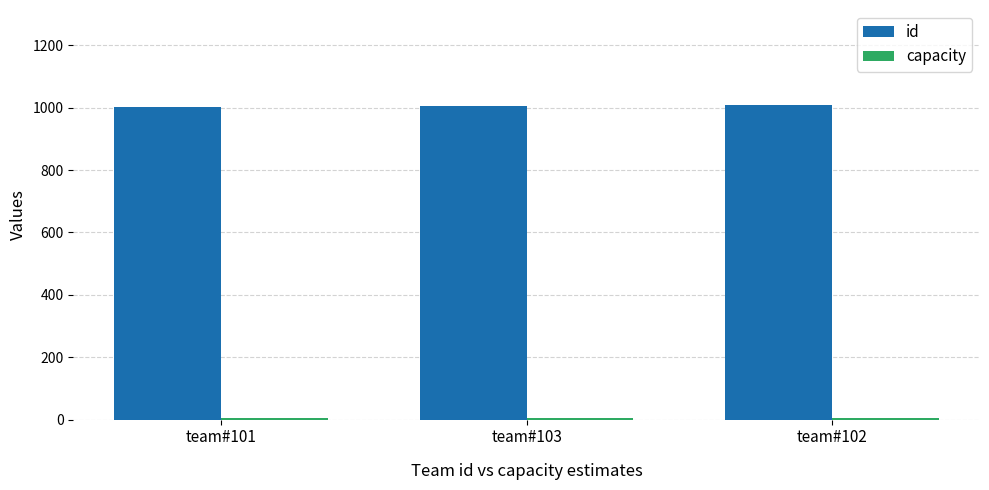

At how many categories does at least one series exceed 323?

3